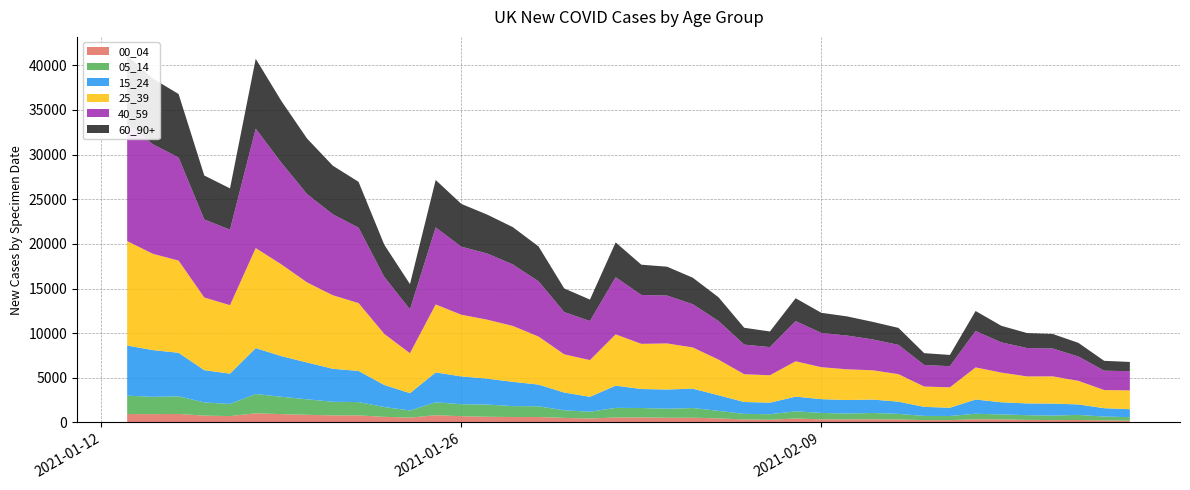

Reading left to right, list all the values displayed in this chart.

05_14: 2021-02-21=391	2021-02-20=425	2021-02-19=569	2021-02-18=505	2021-02-17=523	2021-02-16=562	2021-02-15=618	2021-02-14=460	2021-02-13=472	2021-02-12=624	2021-02-11=708	2021-02-10=654	2021-02-09=718	2021-02-08=802	2021-02-07=612	2021-02-06=625	2021-02-05=844	2021-02-04=1083	2021-02-03=1008	2021-02-02=1053	2021-02-01=1077	2021-01-31=760	2021-01-30=849	2021-01-29=1201	2021-01-28=1221	2021-01-27=1366	2021-01-26=1340	2021-01-25=1448	2021-01-24=798	2021-01-23=1100	2021-01-22=1490	2021-01-21=1523	2021-01-20=1737	2021-01-19=1943	2021-01-18=2159	2021-01-17=1354	2021-01-16=1479	2021-01-15=1975	2021-01-14=1937	2021-01-13=2059
15_24: 2021-02-21=894	2021-02-20=940	2021-02-19=1173	2021-02-18=1345	2021-02-17=1319	2021-02-16=1362	2021-02-15=1597	2021-02-14=928	2021-02-13=1014	2021-02-12=1369	2021-02-11=1504	2021-02-10=1510	2021-02-09=1546	2021-02-08=1647	2021-02-07=1298	2021-02-06=1333	2021-02-05=1750	2021-02-04=2171	2021-02-03=2154	2021-02-02=2129	2021-02-01=2490	2021-01-31=1672	2021-01-30=1994	2021-01-29=2431	2021-01-28=2720	2021-01-27=2906	2021-01-26=3118	2021-01-25=3345	2021-01-24=1944	2021-01-23=2472	2021-01-22=3488	2021-01-21=3701	2021-01-20=4123	2021-01-19=4556	2021-01-18=5146	2021-01-17=3401	2021-01-16=3614	2021-01-15=4877	2021-01-14=5238	2021-01-13=5612
25_39: 2021-02-21=2106	2021-02-20=2034	2021-02-19=2640	2021-02-18=3048	2021-02-17=3024	2021-02-16=3324	2021-02-15=3595	2021-02-14=2285	2021-02-13=2278	2021-02-12=3083	2021-02-11=3278	2021-02-10=3442	2021-02-09=3577	2021-02-08=3961	2021-02-07=3068	2021-02-06=3110	2021-02-05=3994	2021-02-04=4615	2021-02-03=5160	2021-02-02=5061	2021-02-01=5744	2021-01-31=4113	2021-01-30=4280	2021-01-29=5380	2021-01-28=6261	2021-01-27=6608	2021-01-26=6909	2021-01-25=7613	2021-01-24=4472	2021-01-23=5722	2021-01-22=7603	2021-01-21=8233	2021-01-20=8969	2021-01-19=10274	2021-01-18=11206	2021-01-17=7669	2021-01-16=8138	2021-01-15=10325	2021-01-14=10787	2021-01-13=11700
40_59: 2021-02-21=2149	2021-02-20=2172	2021-02-19=2722	2021-02-18=3124	2021-02-17=3184	2021-02-16=3385	2021-02-15=4077	2021-02-14=2365	2021-02-13=2419	2021-02-12=3278	2021-02-11=3457	2021-02-10=3781	2021-02-09=3841	2021-02-08=4503	2021-02-07=3153	2021-02-06=3320	2021-02-05=4325	2021-02-04=4843	2021-02-03=5363	2021-02-02=5478	2021-02-01=6399	2021-01-31=4379	2021-01-30=4731	2021-01-29=6193	2021-01-28=6888	2021-01-27=7415	2021-01-26=7619	2021-01-25=8628	2021-01-24=4908	2021-01-23=6380	2021-01-22=8447	2021-01-21=9066	2021-01-20=9891	2021-01-19=11384	2021-01-18=13377	2021-01-17=8458	2021-01-16=8743	2021-01-15=11552	2021-01-14=12271	2021-01-13=13173
60_90+: 2021-02-21=1038	2021-02-20=1100	2021-02-19=1532	2021-02-18=1627	2021-02-17=1674	2021-02-16=1857	2021-02-15=2244	2021-02-14=1264	2021-02-13=1322	2021-02-12=1904	2021-02-11=1966	2021-02-10=2146	2021-02-09=2254	2021-02-08=2557	2021-02-07=1754	2021-02-06=1886	2021-02-05=2660	2021-02-04=2971	2021-02-03=3234	2021-02-02=3388	2021-02-01=3905	2021-01-31=2400	2021-01-30=2650	2021-01-29=3906	2021-01-28=4182	2021-01-27=4358	2021-01-26=4792	2021-01-25=5316	2021-01-24=2836	2021-01-23=3613	2021-01-22=5135	2021-01-21=5449	2021-01-20=6219	2021-01-19=6912	2021-01-18=7830	2021-01-17=4625	2021-01-16=4925	2021-01-15=7112	2021-01-14=7359	2021-01-13=7648
00_04: 2021-02-21=196	2021-02-20=227	2021-02-19=272	2021-02-18=259	2021-02-17=285	2021-02-16=333	2021-02-15=350	2021-02-14=256	2021-02-13=254	2021-02-12=329	2021-02-11=349	2021-02-10=343	2021-02-09=342	2021-02-08=438	2021-02-07=302	2021-02-06=329	2021-02-05=449	2021-02-04=527	2021-02-03=524	2021-02-02=559	2021-02-01=552	2021-01-31=435	2021-01-30=503	2021-01-29=605	2021-01-28=605	2021-01-27=632	2021-01-26=695	2021-01-25=808	2021-01-24=536	2021-01-23=623	2021-01-22=787	2021-01-21=786	2021-01-20=850	2021-01-19=928	2021-01-18=1020	2021-01-17=710	2021-01-16=760	2021-01-15=949	2021-01-14=926	2021-01-13=940